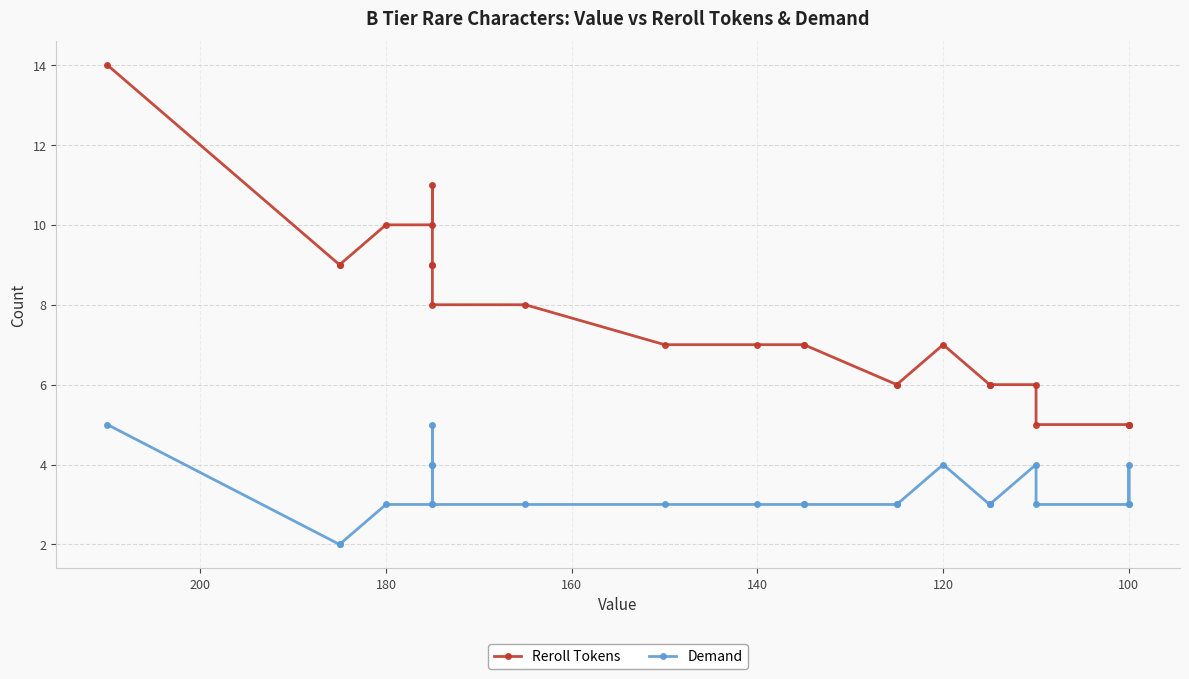

How many interior local peaks does the Reroll Tokens series have?

2